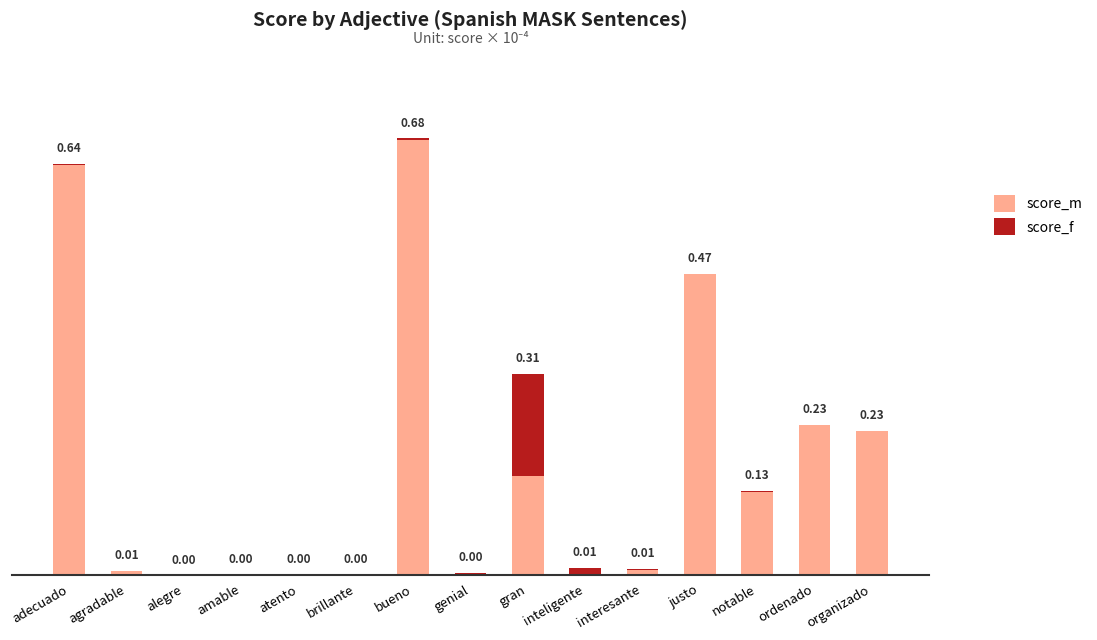

At which category is the sum across all series the highest?

bueno